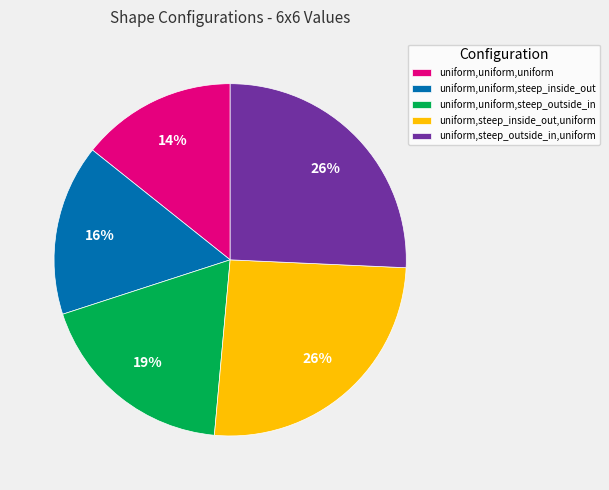

Which category has the smallest portion of the pie?

uniform,uniform,uniform